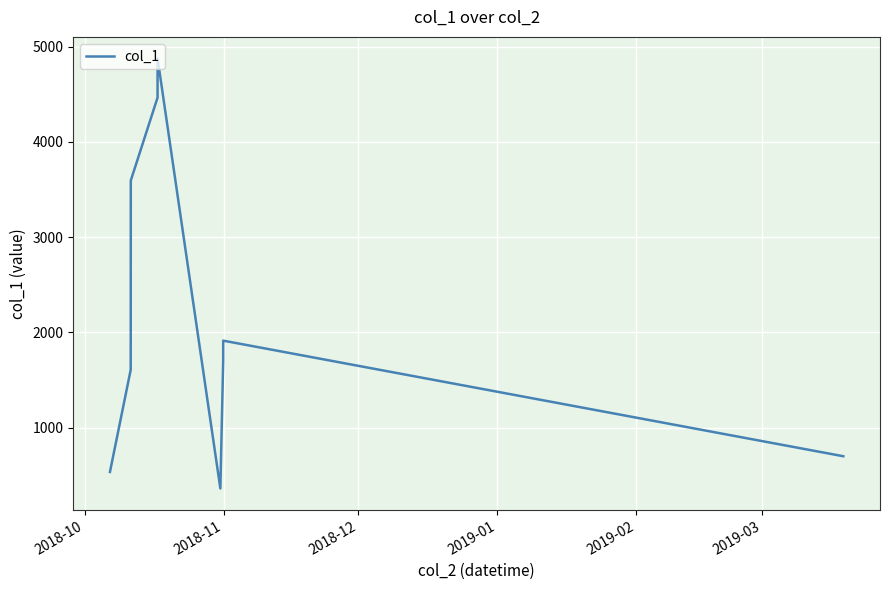

What is the greatest value displayed?

4876.2